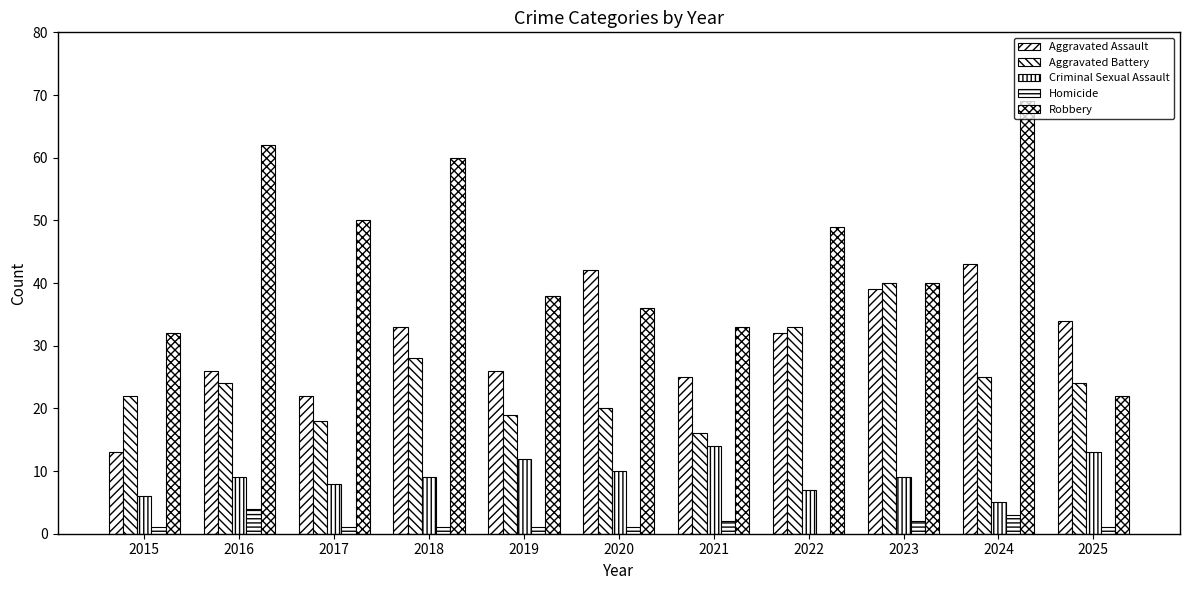

How many groups of bars are there?

11